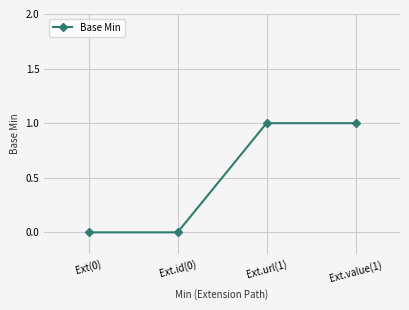

How many lines are shown in the chart?

1